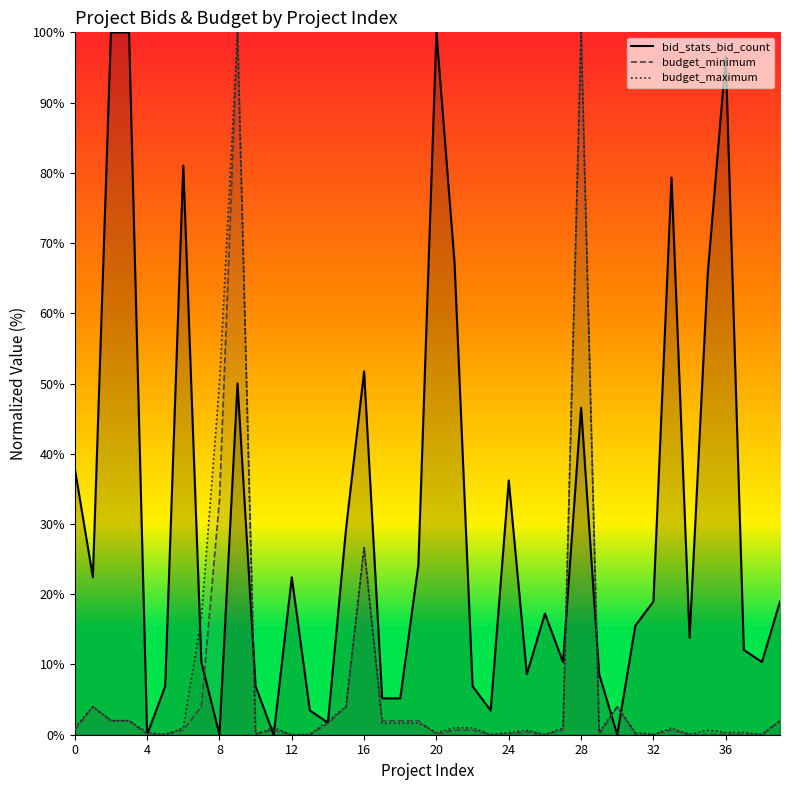

The value of budget_maximum at 12 is 0.0. True or false?

True